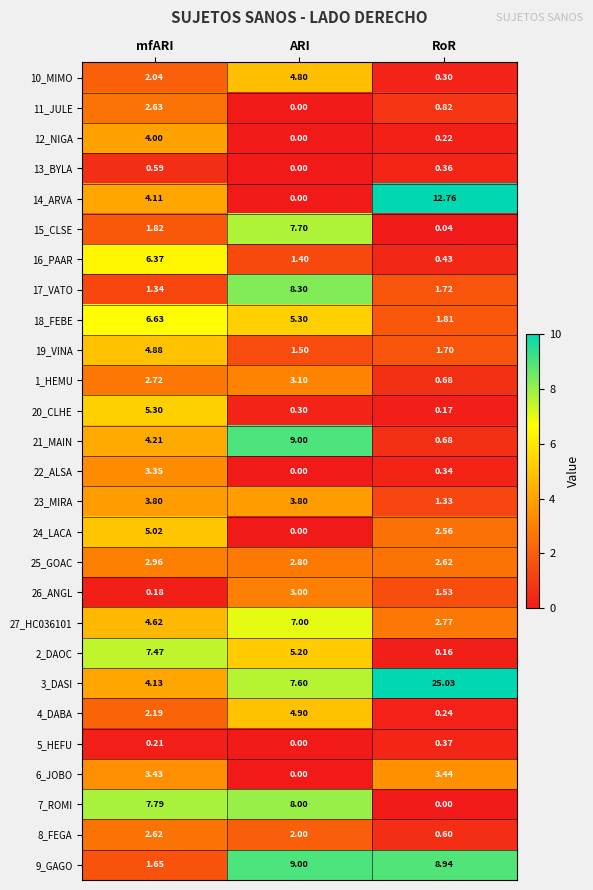

Between mfARI and ARI, which series saw the biggest shift?

9_GAGO